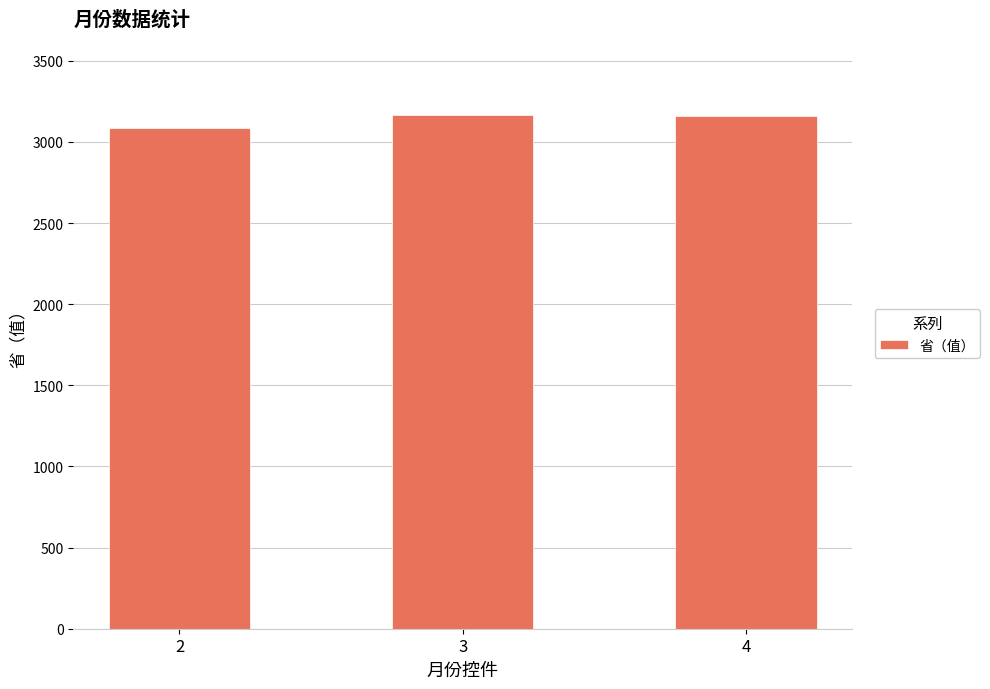

Is it true that the value at 4 is 3157?

True